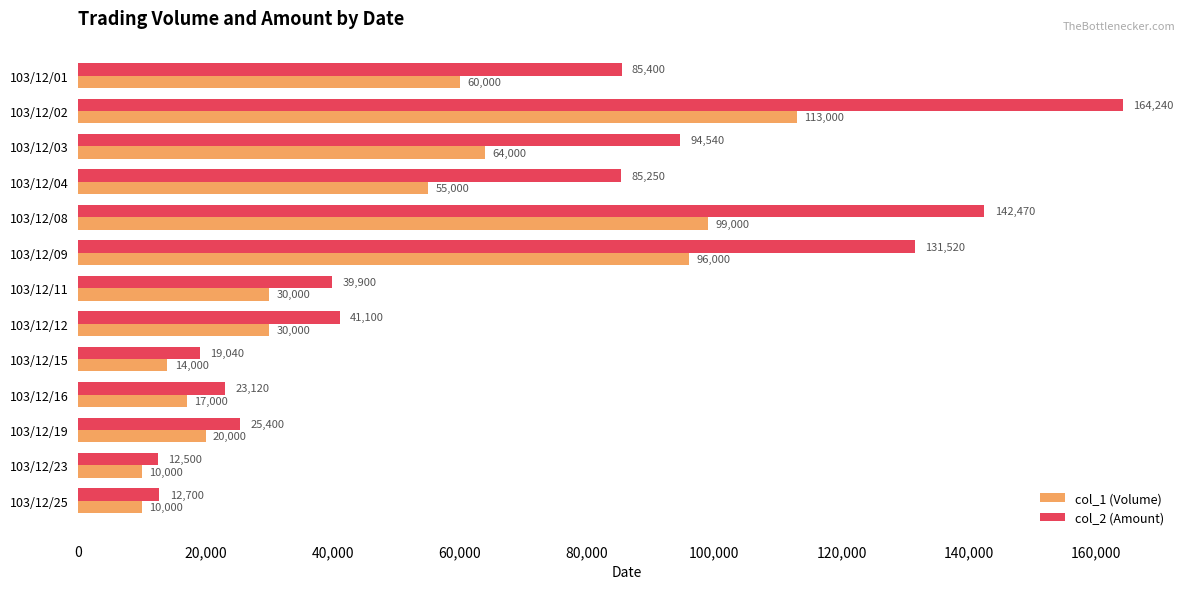

What is the difference between the second highest and second lowest values in the col_1 (Volume) series?

89000